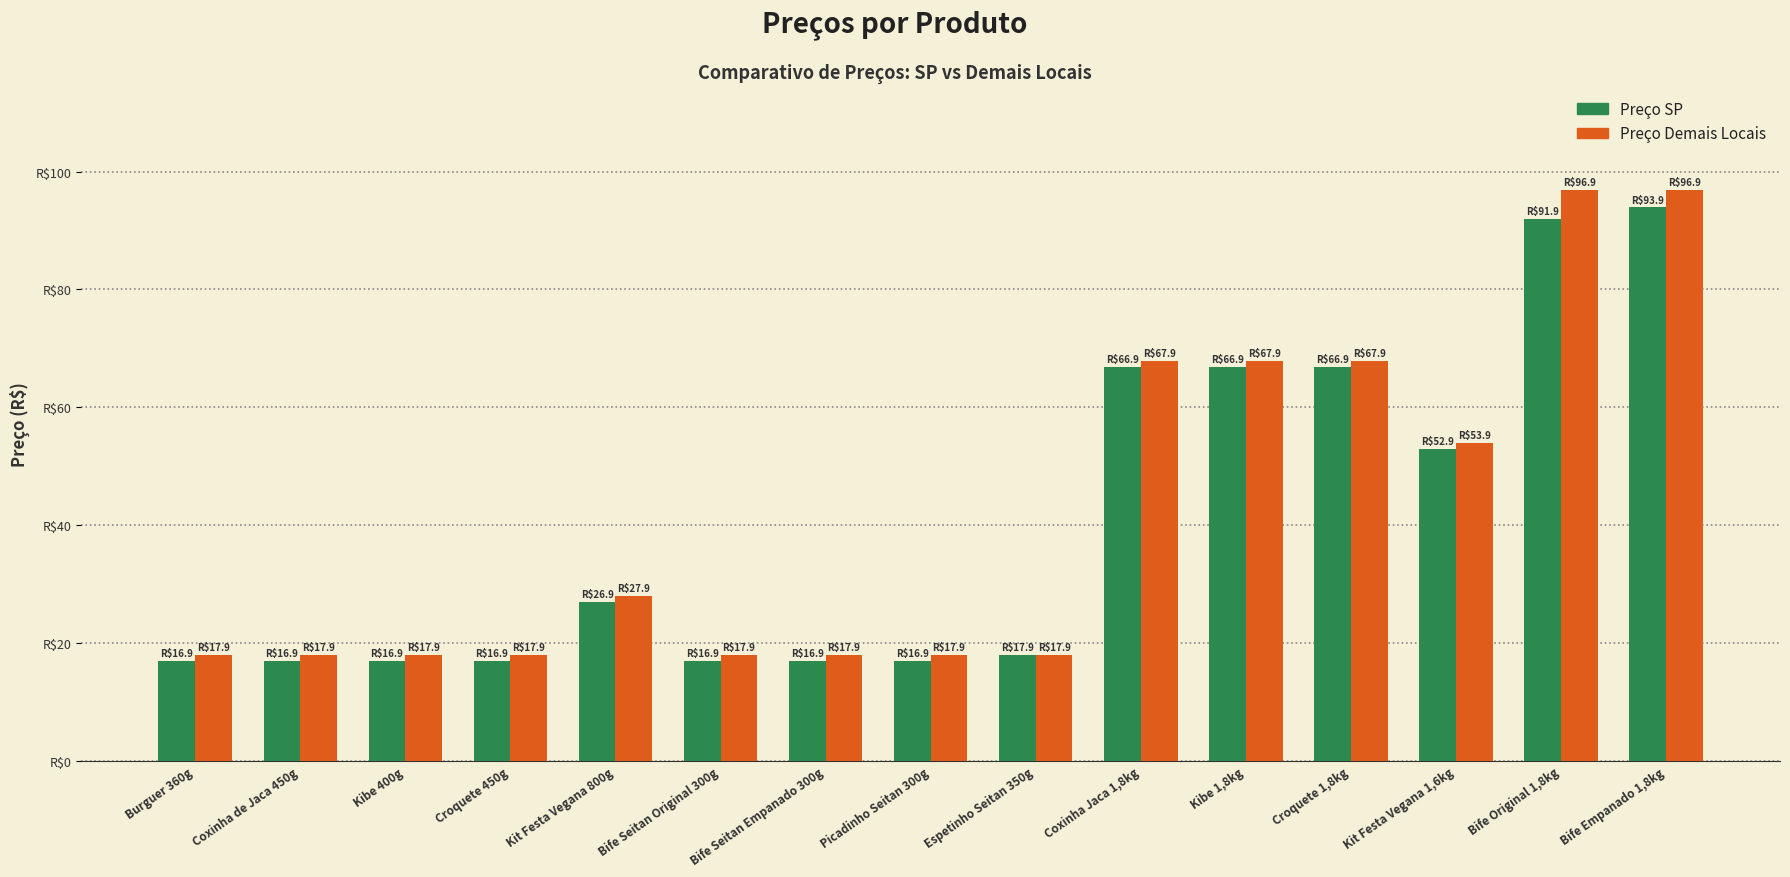

What are all the series names shown in the legend?

Preço SP, Preço Demais Locais